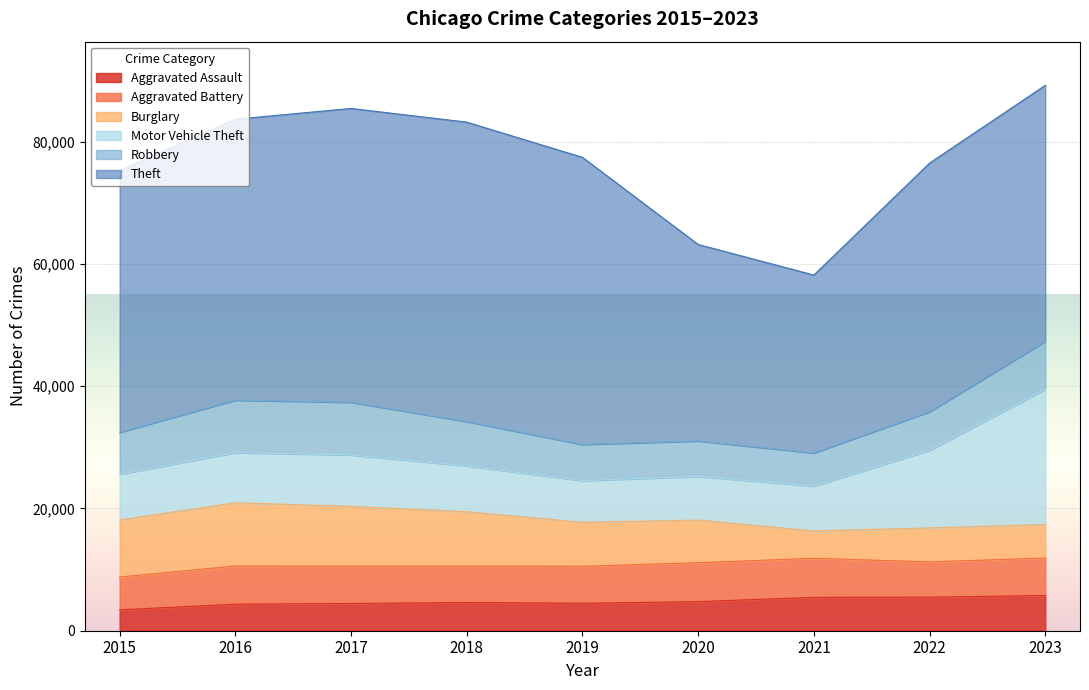

What is the difference between the maximum and minimum values in the Motor Vehicle Theft series?

15289